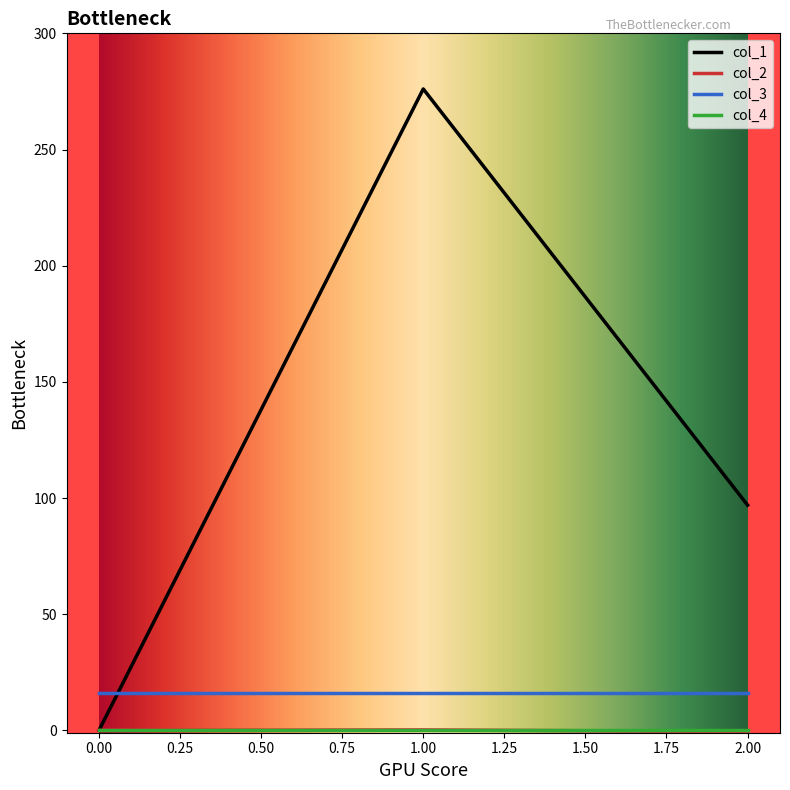

The col_1 series shows -176.7 at 0.00. True or false?

False